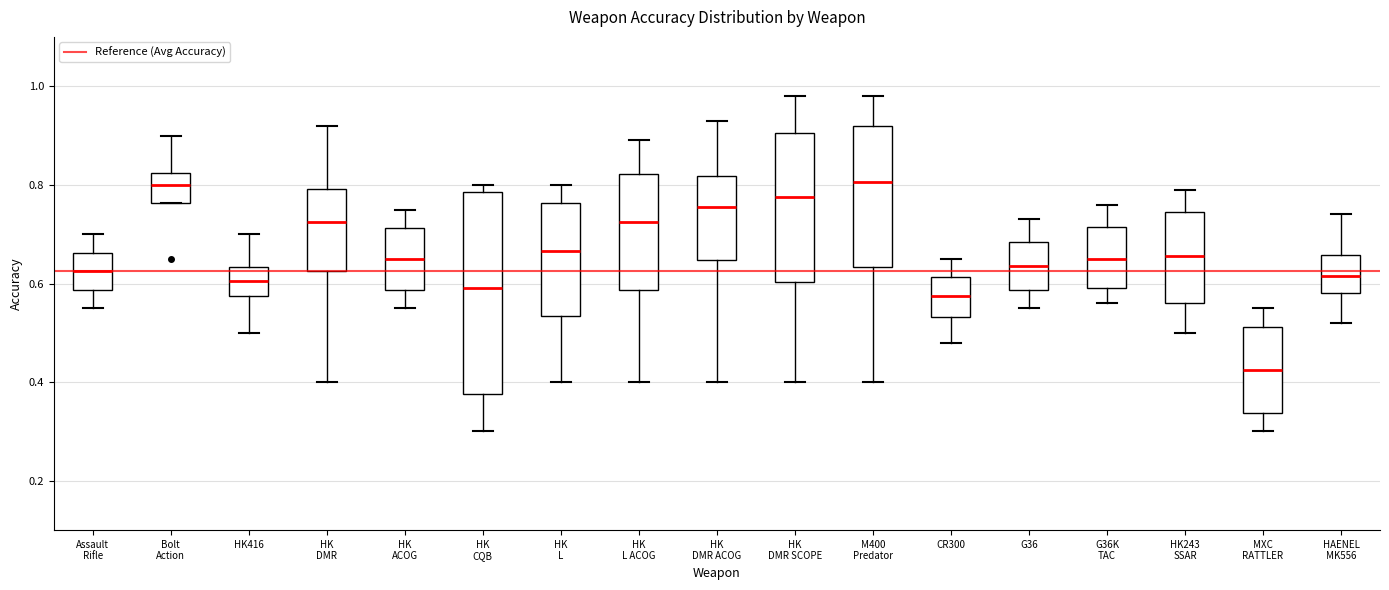

Where is the lower edge of the box for HK L ACOG on the y-axis? The values are not printed on the chart, so give them approximately, as read against the axis.

0.58